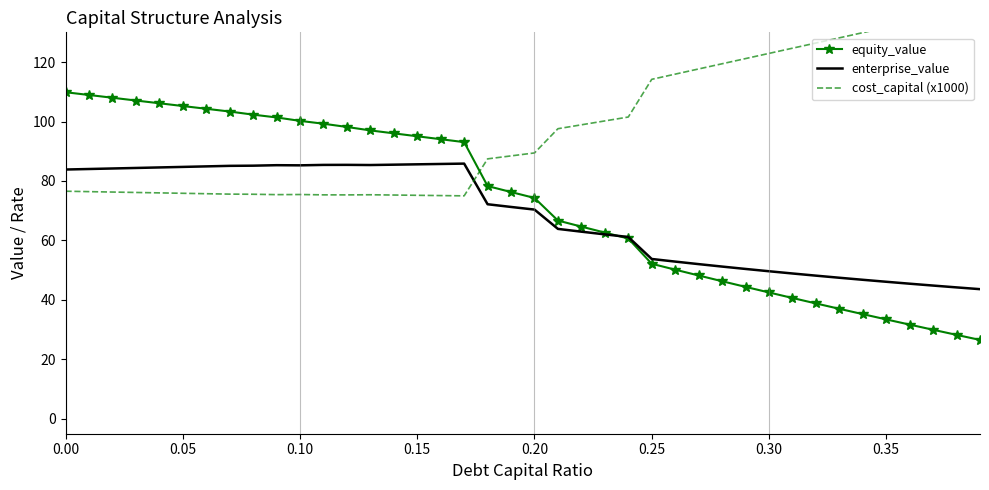

What are all the series names shown in the legend?

equity_value, enterprise_value, cost_capital (x1000)